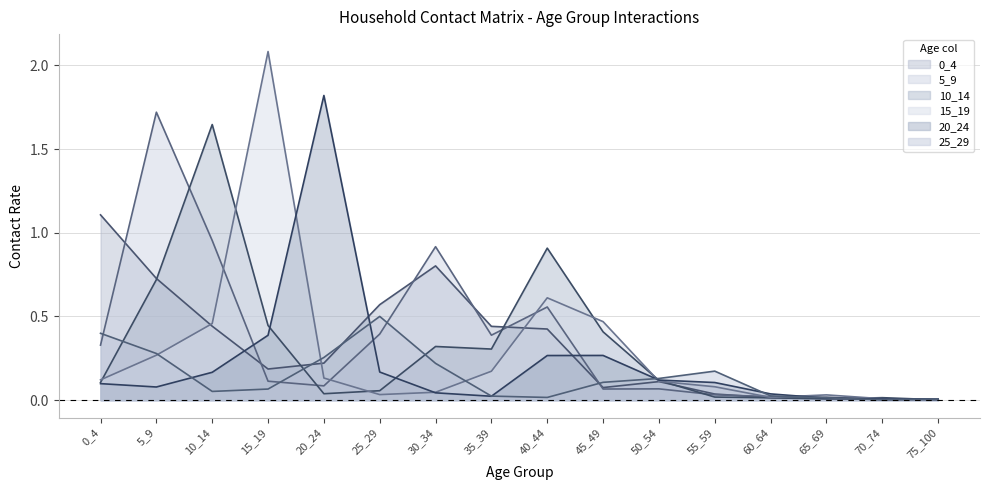

Does the chart have visible grid lines?

Yes